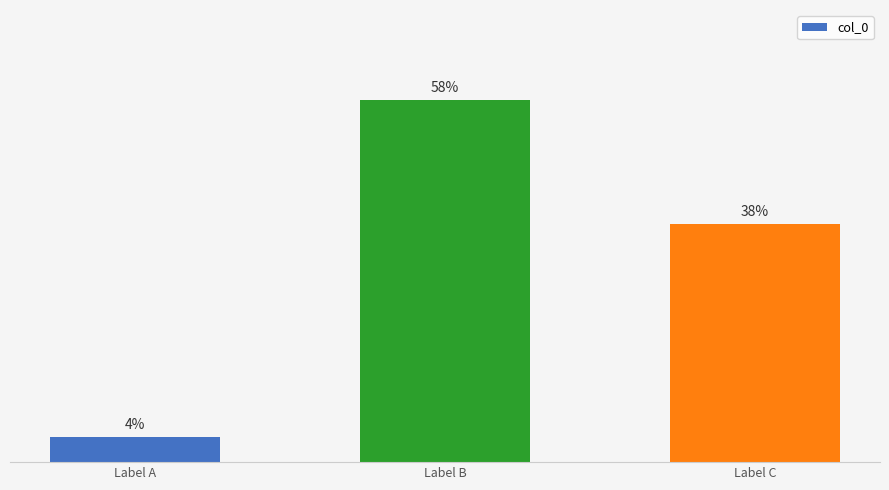

List the labels in order of value, largest first.

Label B, Label C, Label A